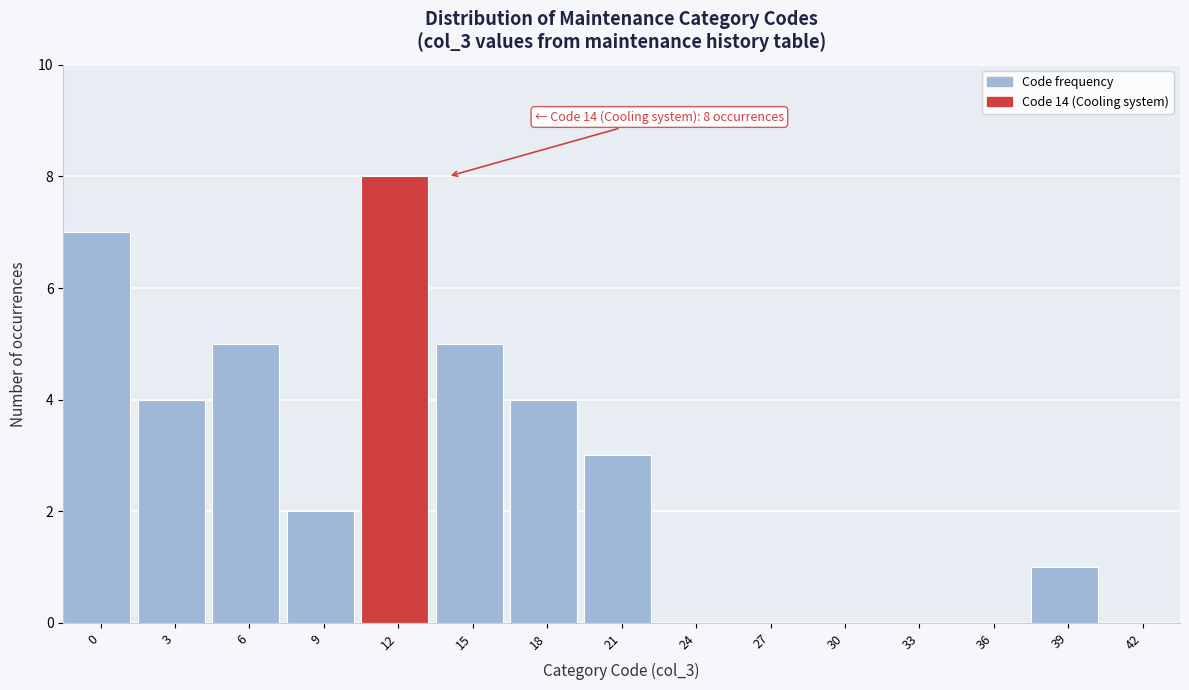

Reading left to right, what are all the values shown in this chart?

0=7	3=4	6=5	9=2	12=8	15=5	18=4	21=3	24=0	27=0	30=0	33=0	36=0	39=1	42=0